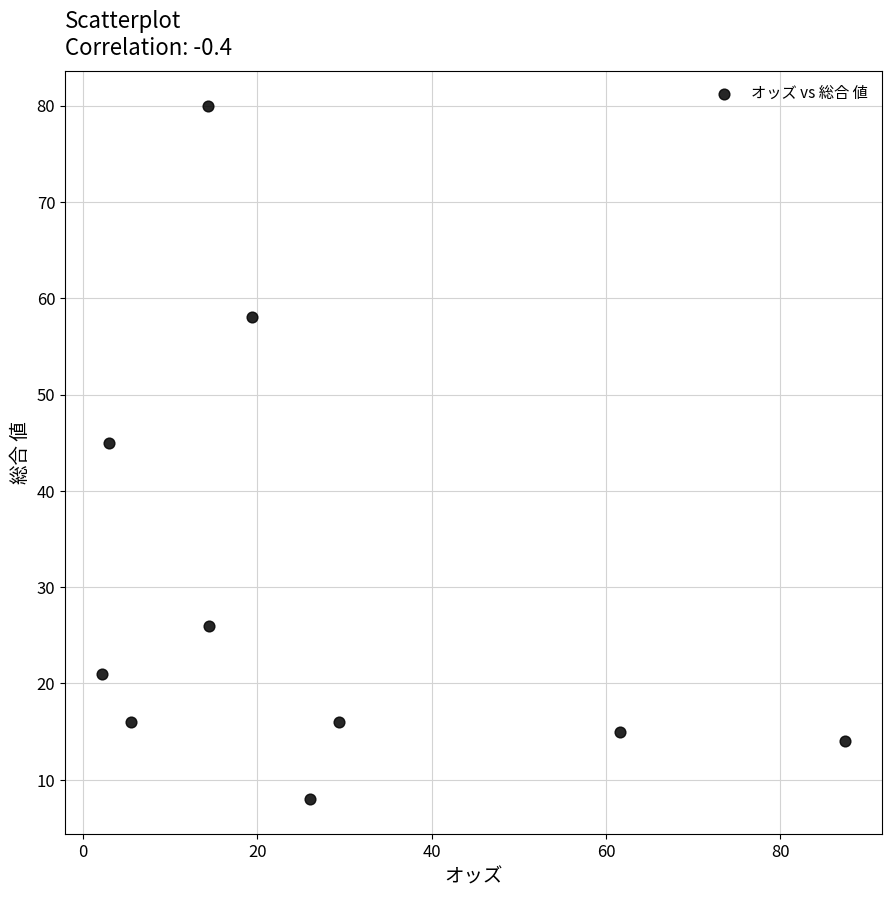

What is the range of Y values (max minus min)?

72